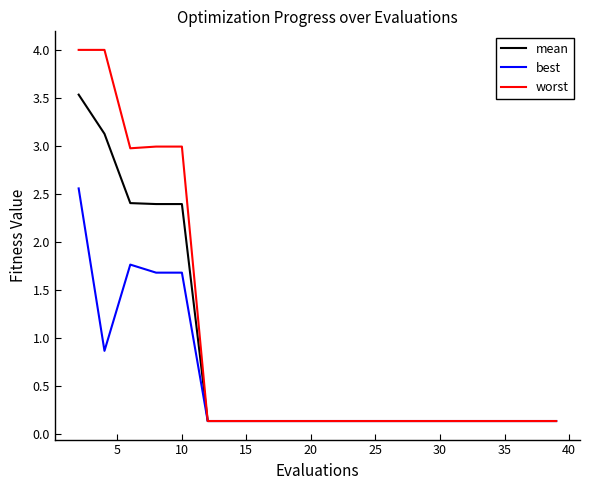

Rank the series by their average value, from lowest to highest.

best, mean, worst